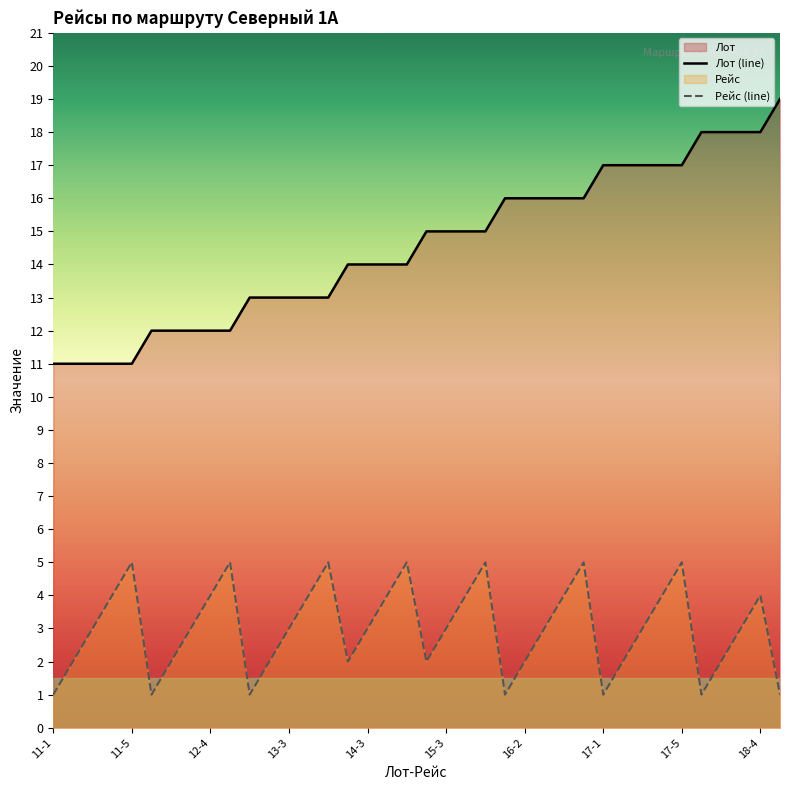

True or false: Лот and Рейс cross at least once.

False